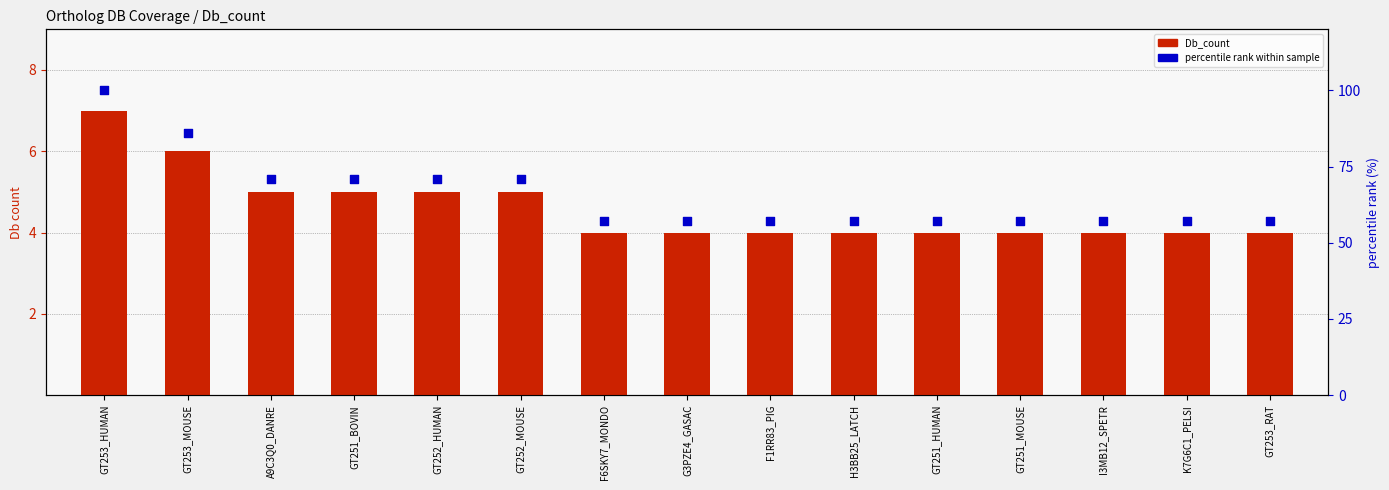

What is the total value across all series at F6SKY7_MONDO?

61